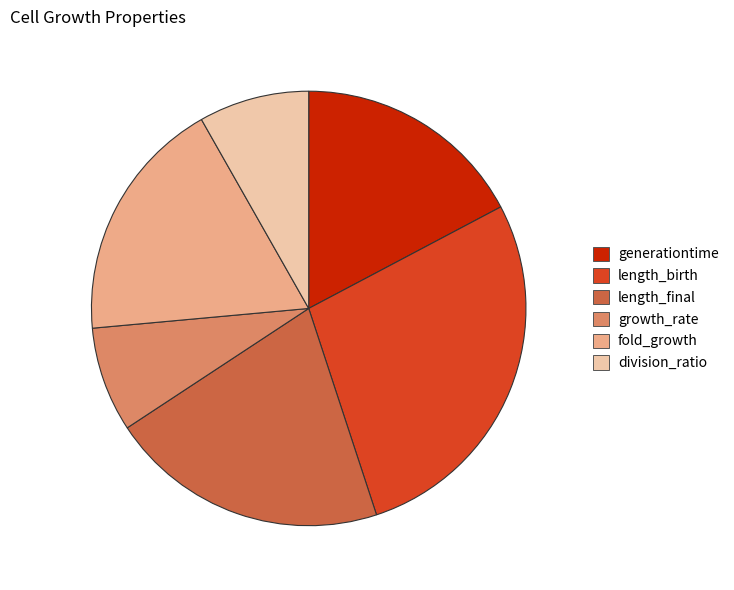

Which slice is the largest?

length_birth